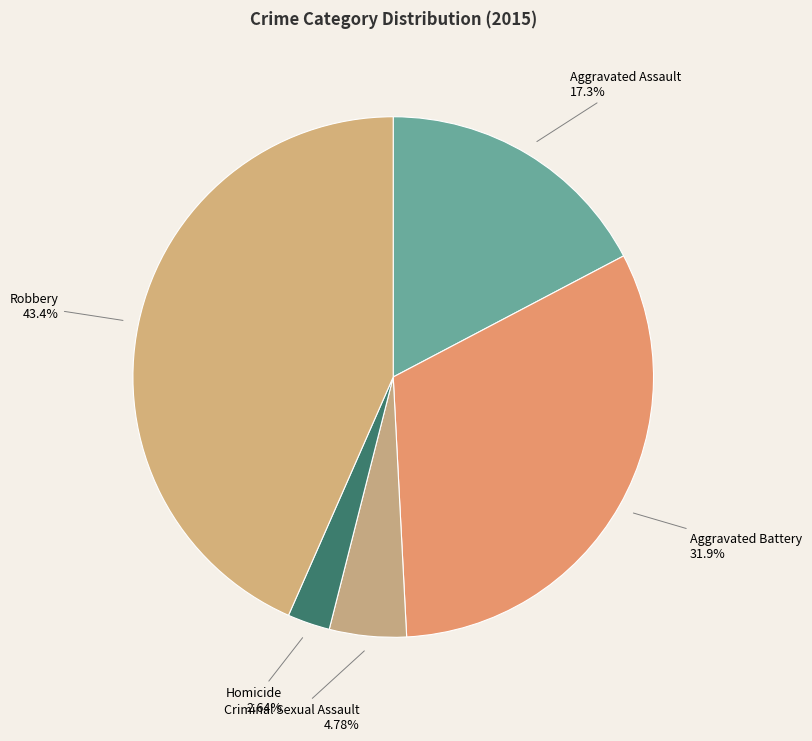

How many segments does this pie chart have?

5